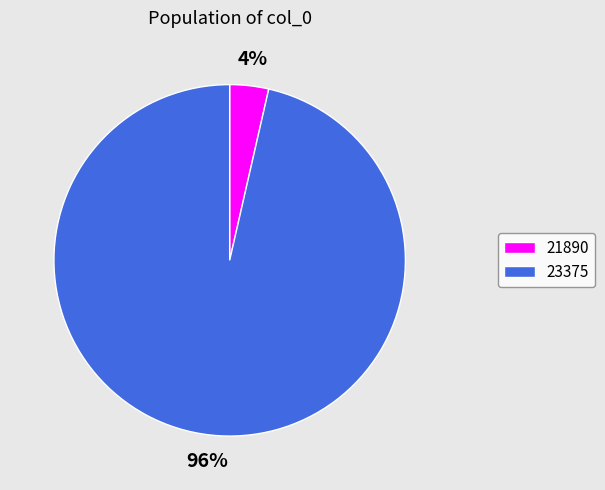

The 21890 slice represents 10% of the pie. True or false?

False